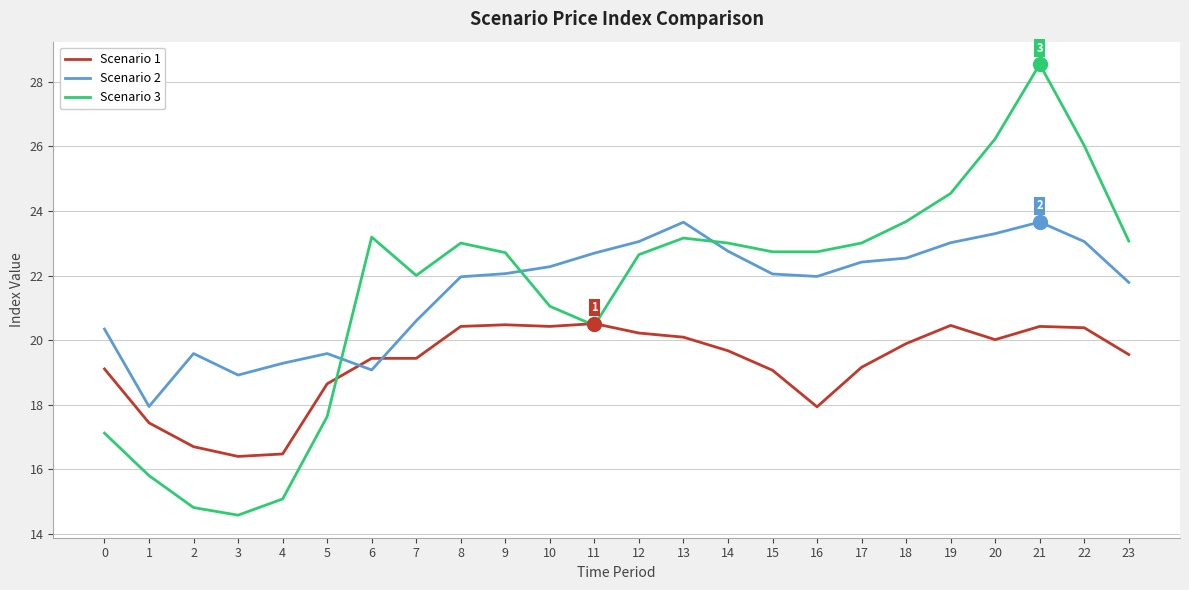

Which label corresponds to the largest value in the chart?

21